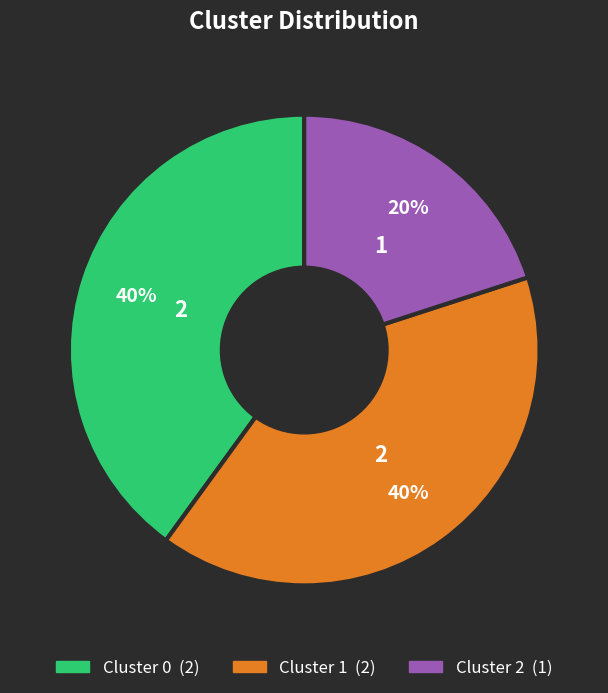

To the nearest percent, what is the average slice percentage?

33%